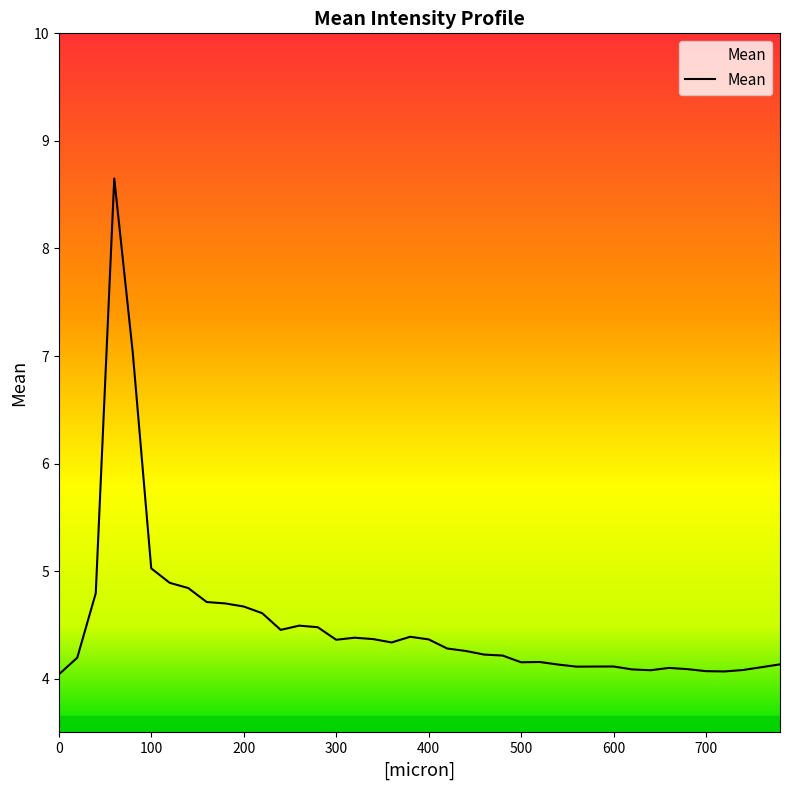

What is the sum of the values at 159.993 and 439.98?

9.0